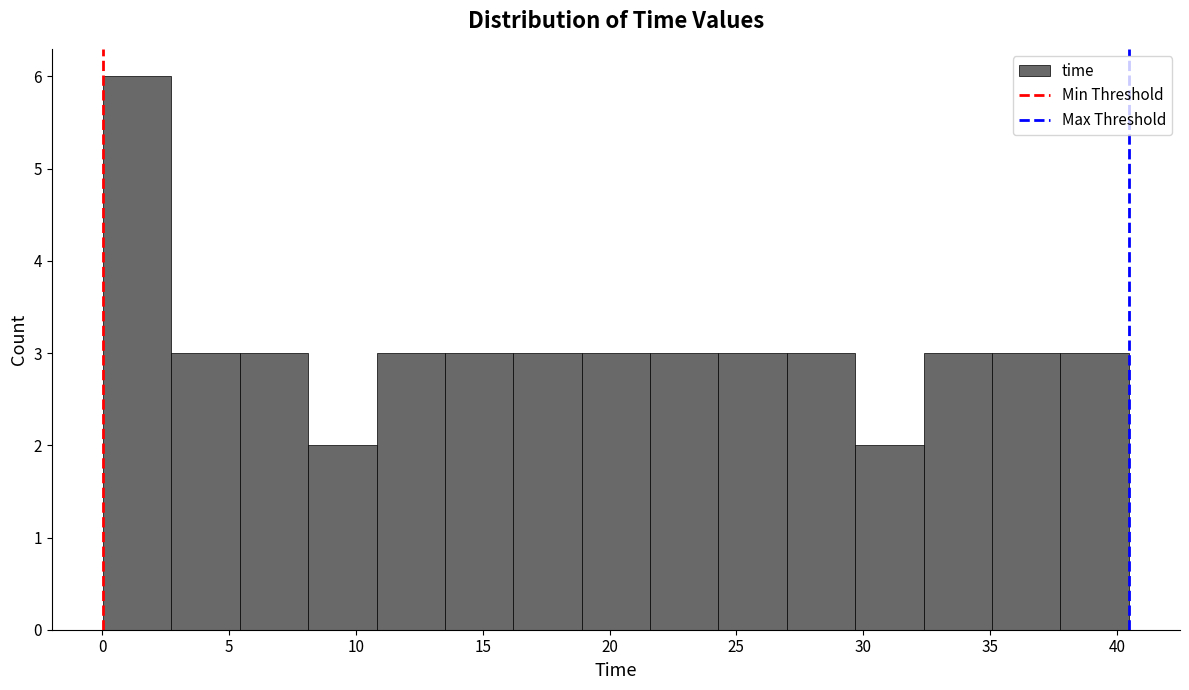

Which range on the x-axis has the tallest bar?

0.0 to 2.5